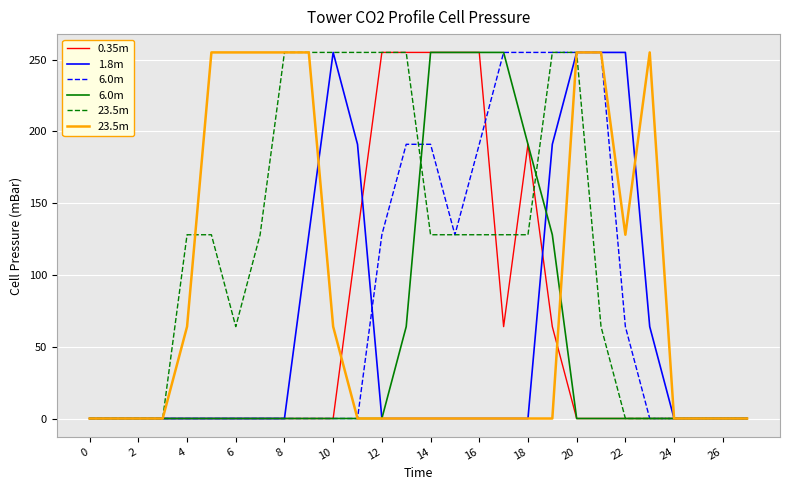

Is it true that 0.35m equals 0 at 8?

True